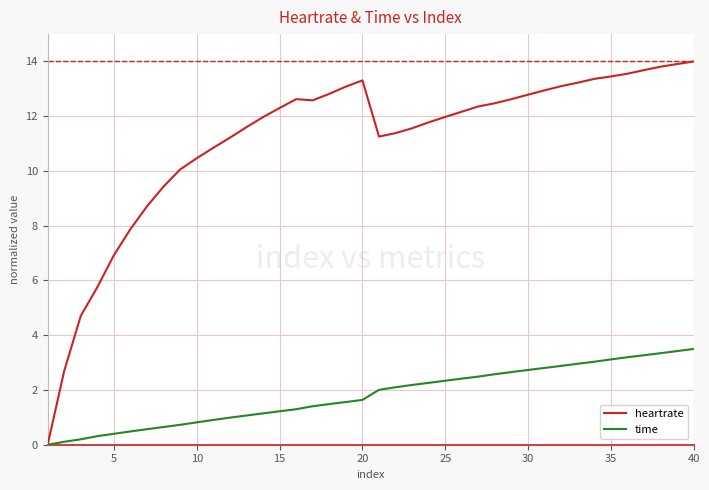

Which series has the widest spread of values?

heartrate